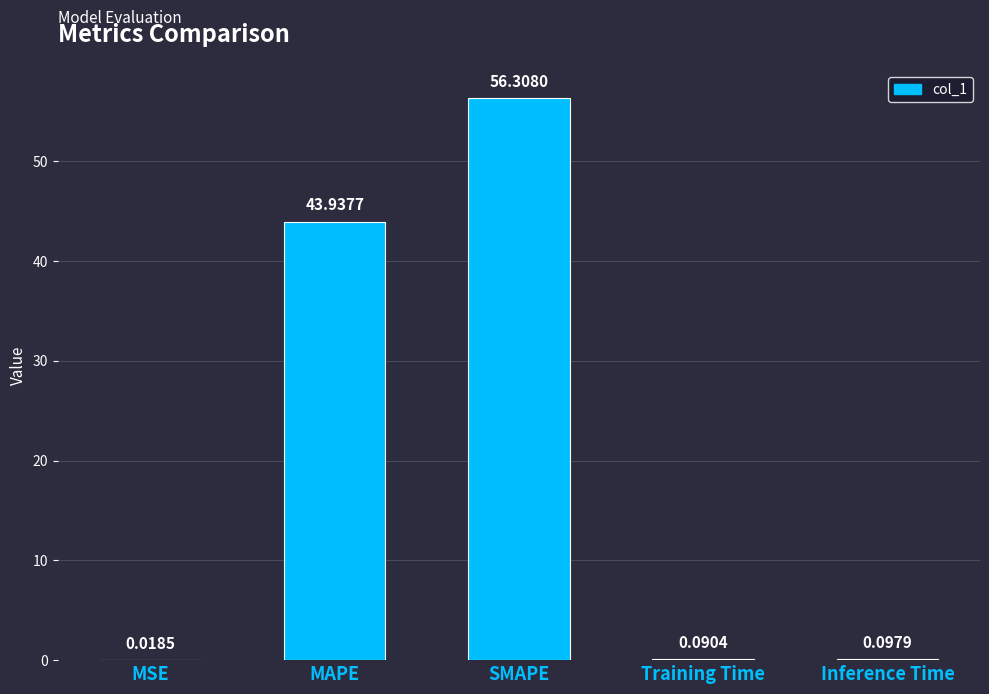

Between Inference Time and MAPE, which is larger?

MAPE